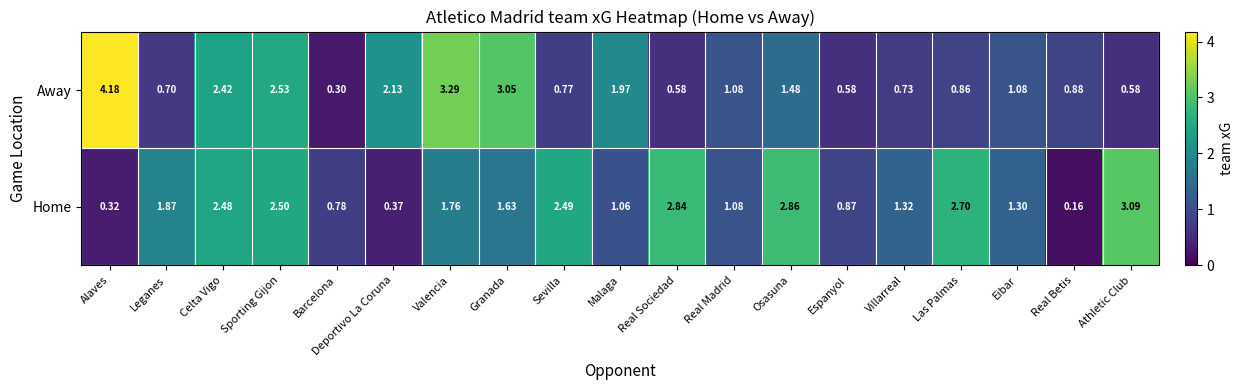

Where does the Away series first go above 1?

Alaves